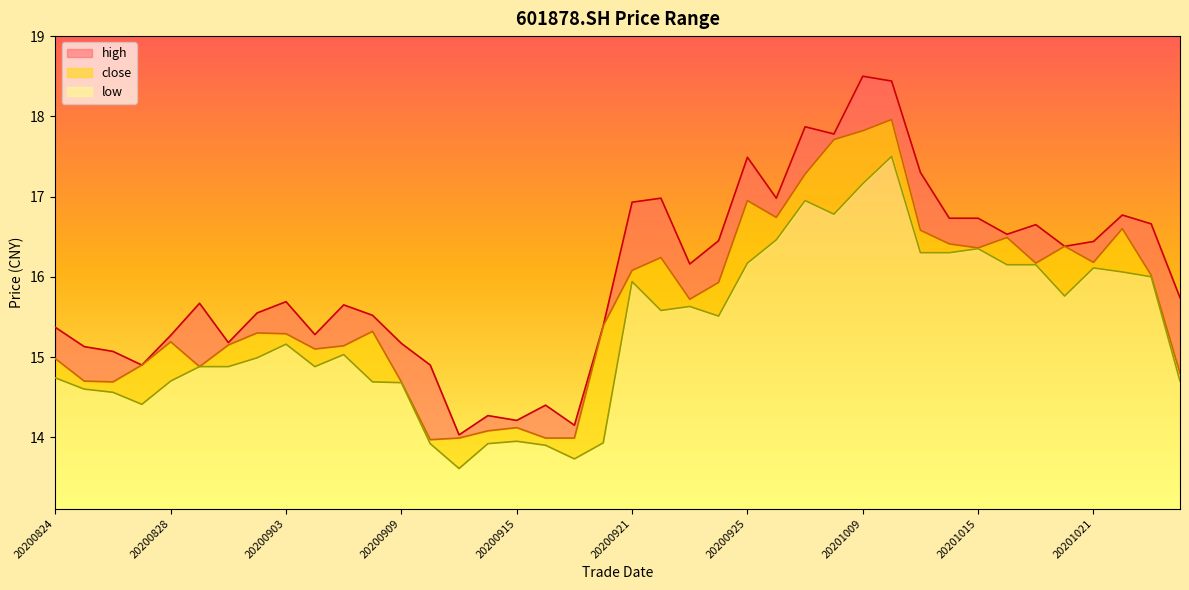

What is the sum of all high values?

640.3